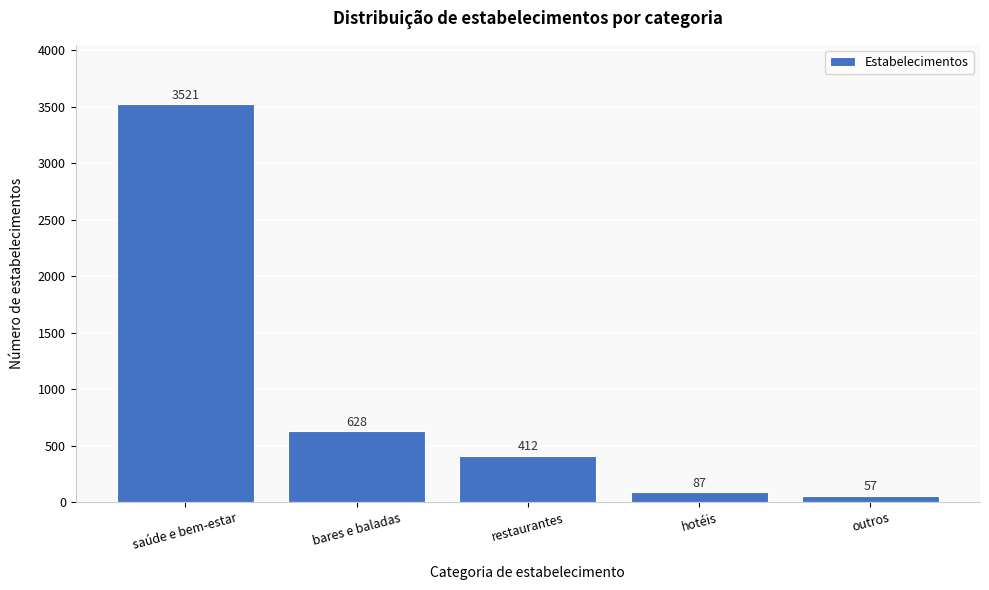

Reading left to right, transcribe all the data shown in this chart.

3521	628	412	87	57